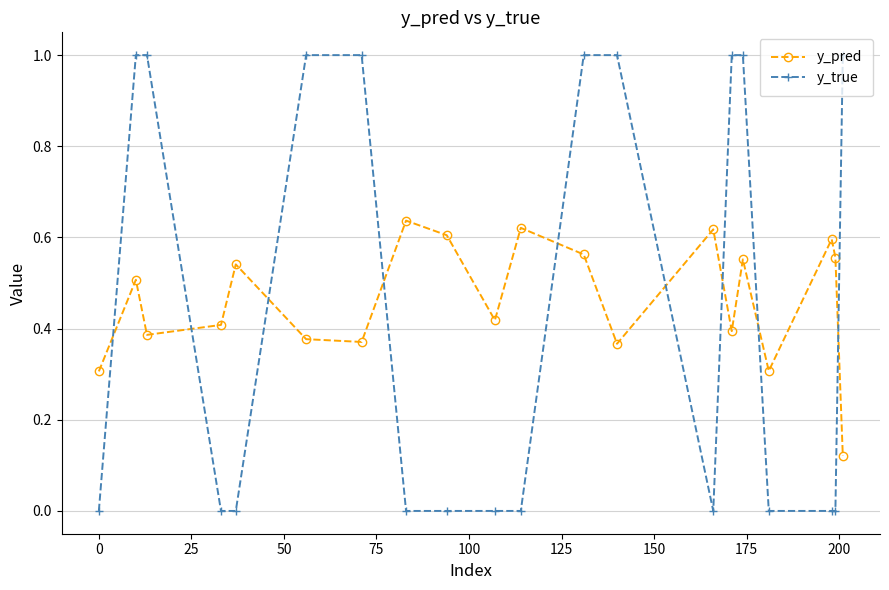

How many lines are shown in the chart?

2